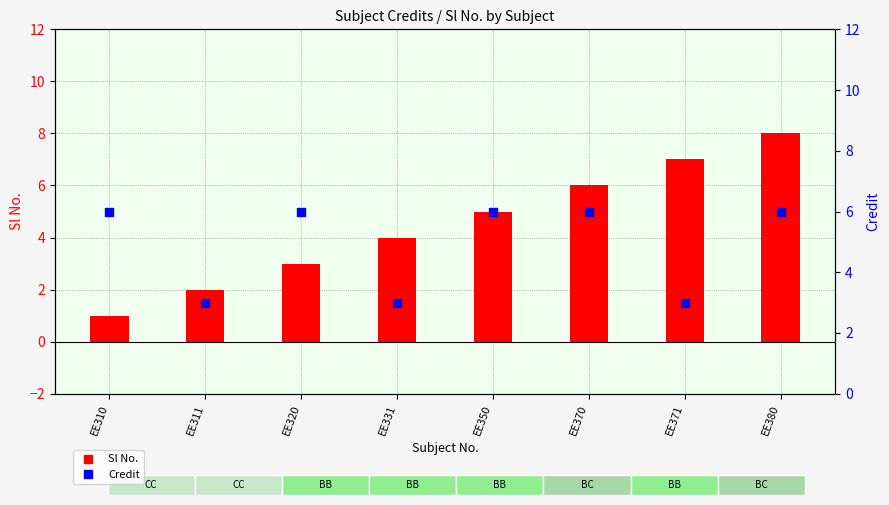

What is the total value across all series at EE371?

10